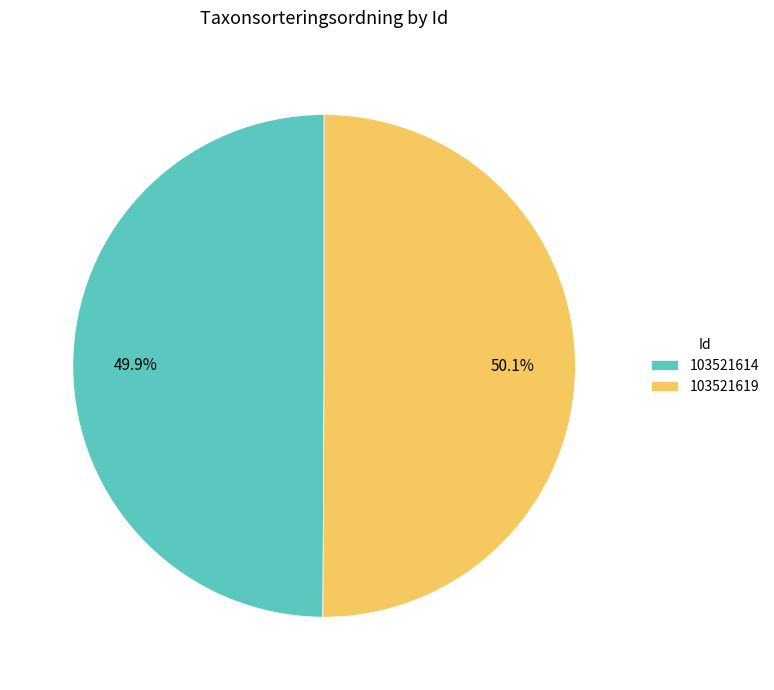

Approximately how many times larger is the value at 103521619 compared to 103521614?

1.0